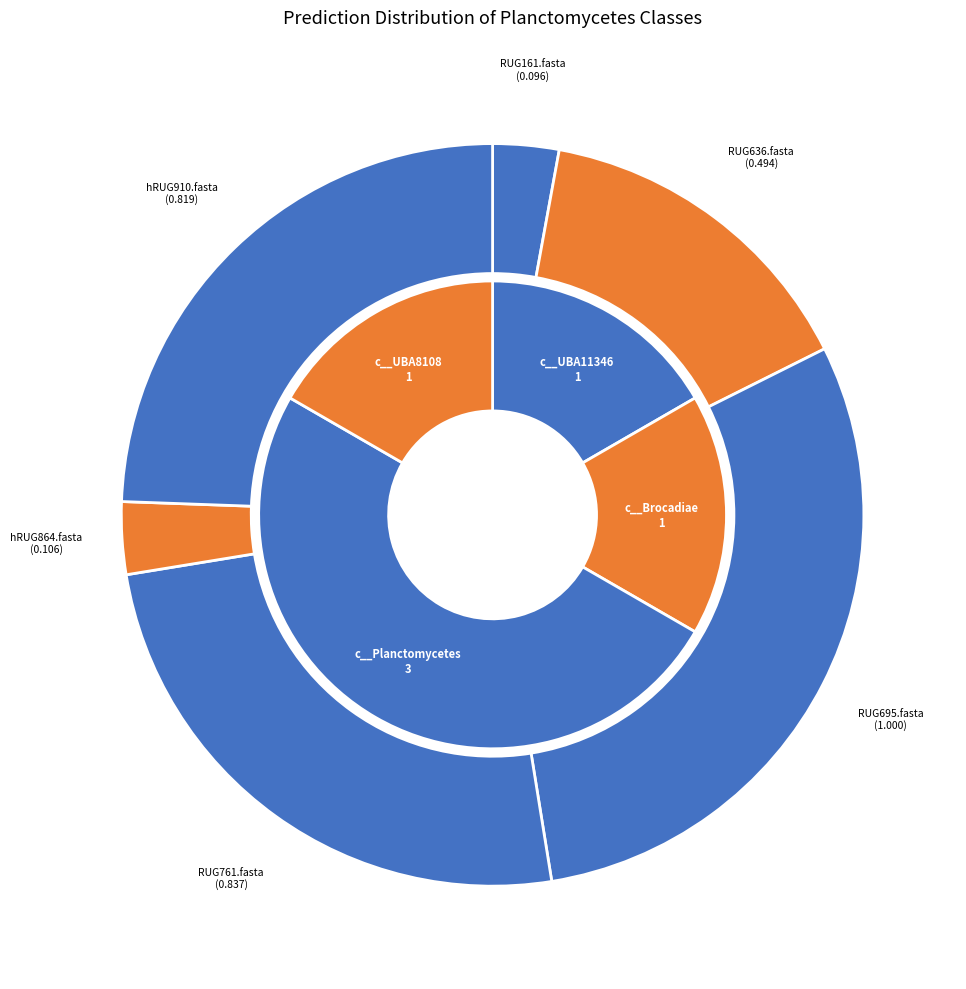

To the nearest percent, what is the average slice percentage?

17%